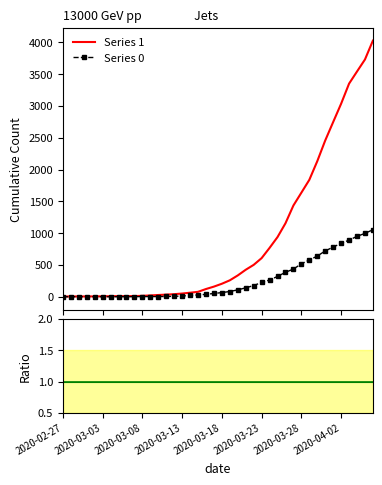

What is the difference between the second highest and minimum values in the Series 1 series?

3728